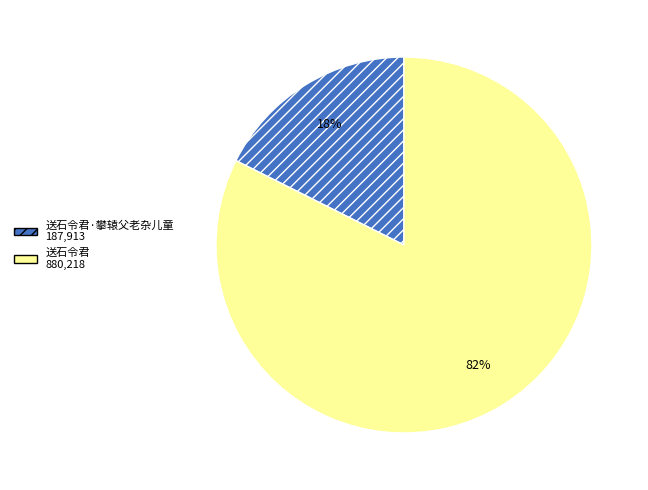

Is there any slice that represents more than half of the pie?

Yes